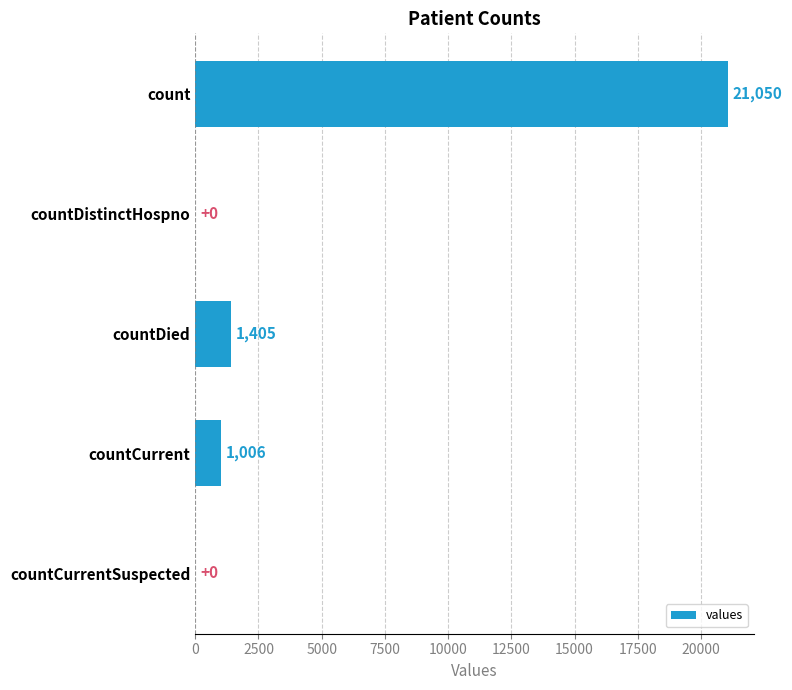

What is the sum of all values?

23461